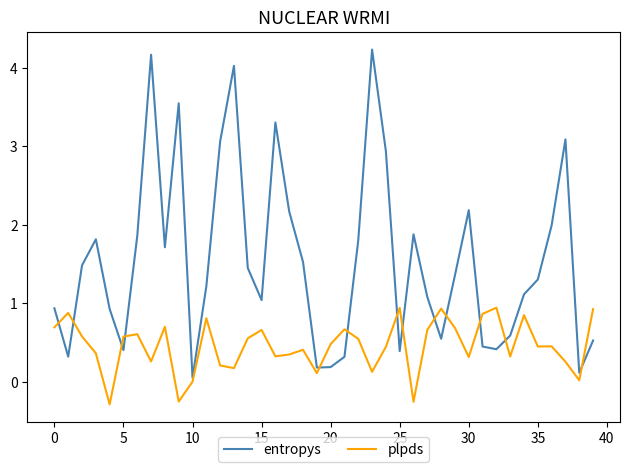

What is the difference between the second highest and minimum values in the plpds series?

1.2